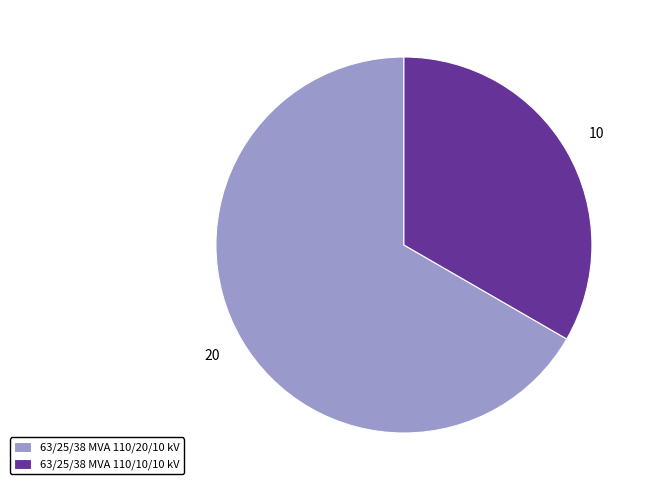

Is it true that 63/25/38 MVA 110/20/10 kV is 67% of the pie?

True